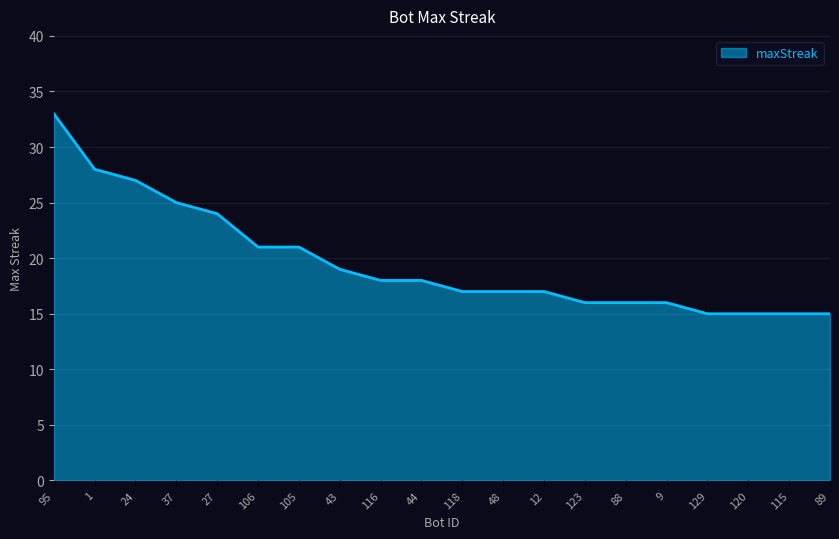

True or false: the data shows 4 at 12.

False